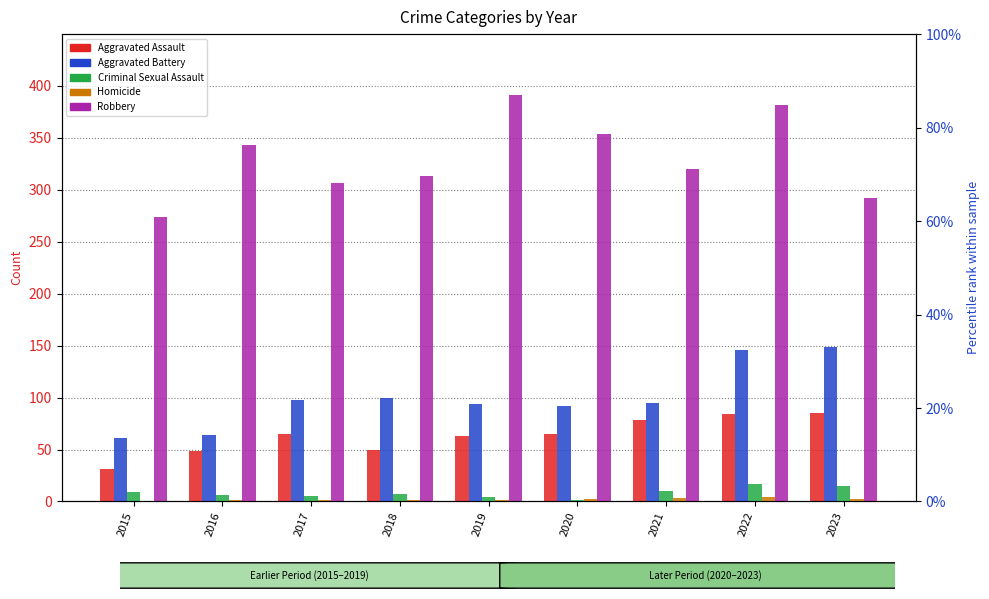

Which series changed the most between 2016 and 2022?

Aggravated Battery